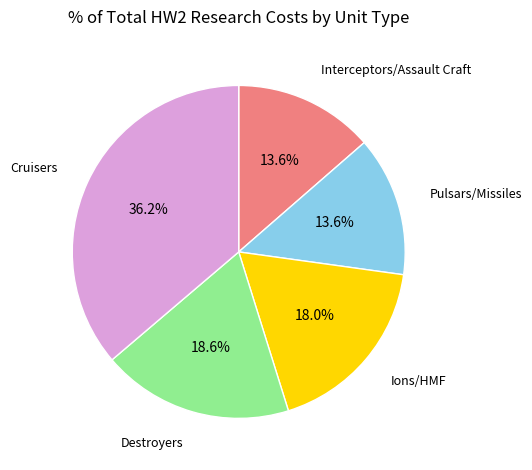

Count the number of slices in the pie.

5